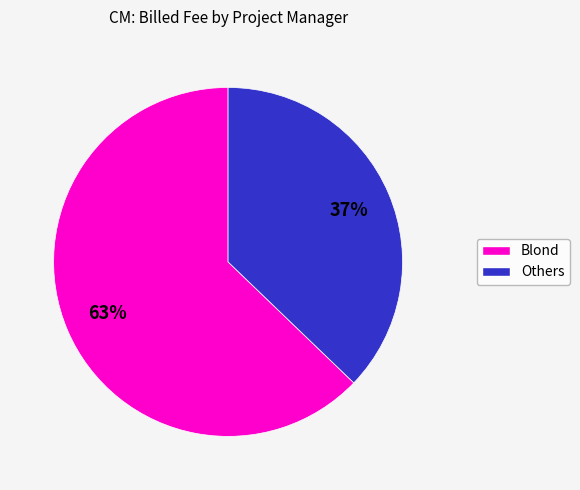

Is there any slice that represents more than half of the pie?

Yes